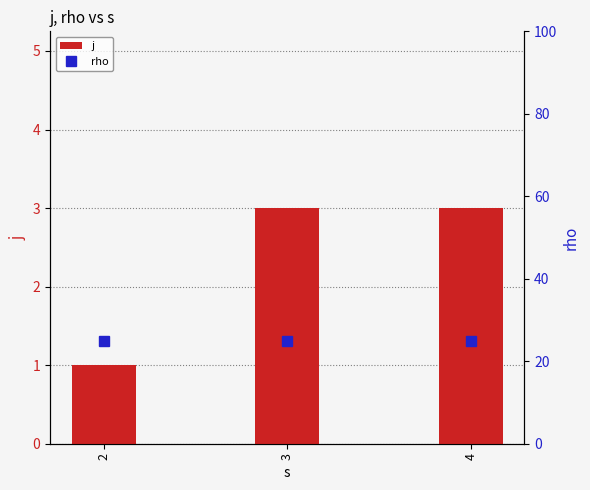

Between 2 and 3, which series saw the biggest shift?

j